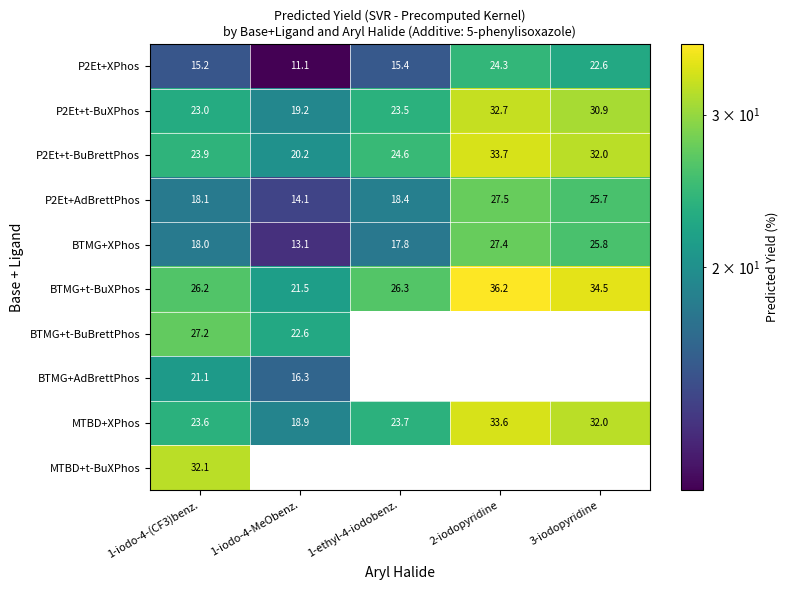

At which category is the sum across all series the highest?

1-iodo-4-(CF3)benz.